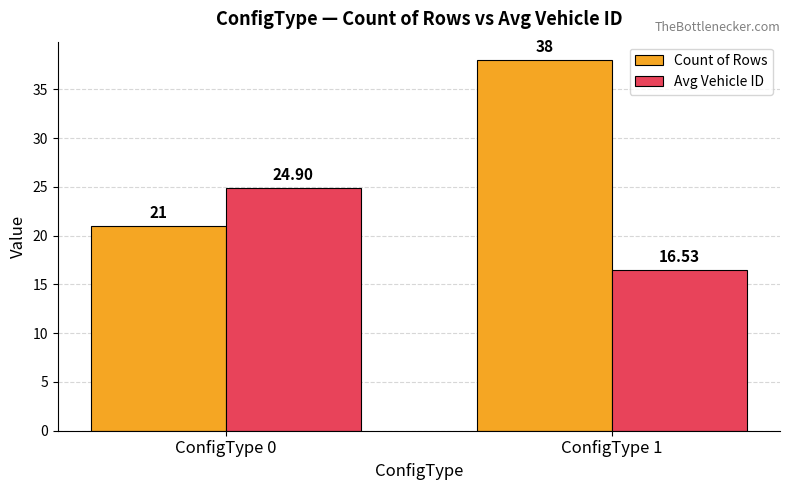

What is the average value of the Count of Rows series?

29.5